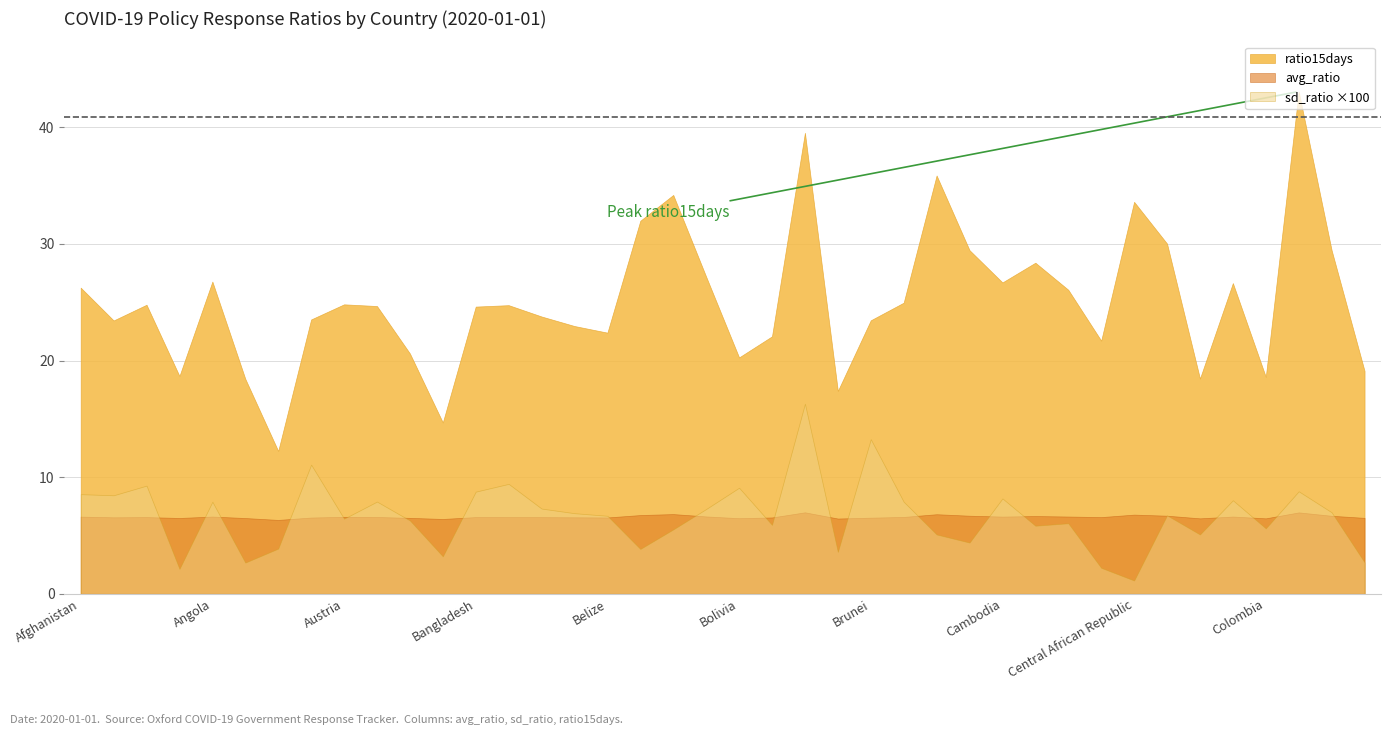

What is the label of the 3rd point from the left?

Algeria